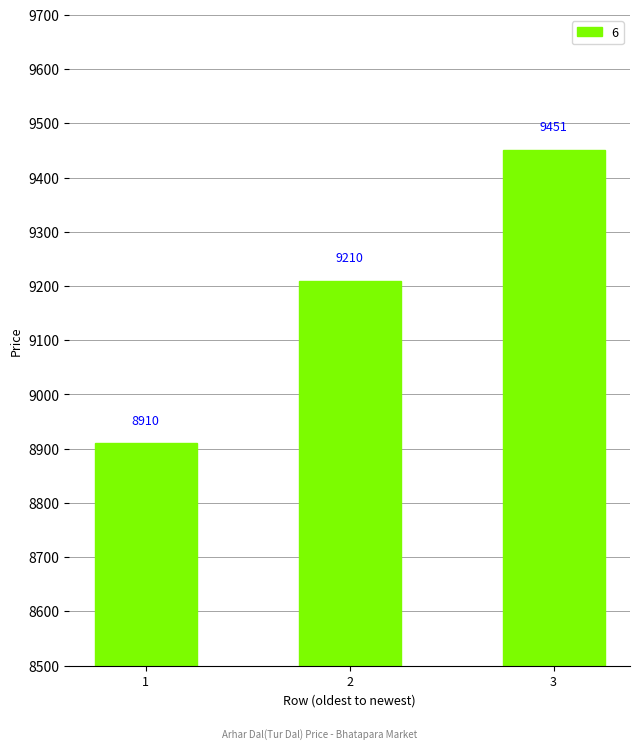

True or false: the data shows 3514 at 3.

False